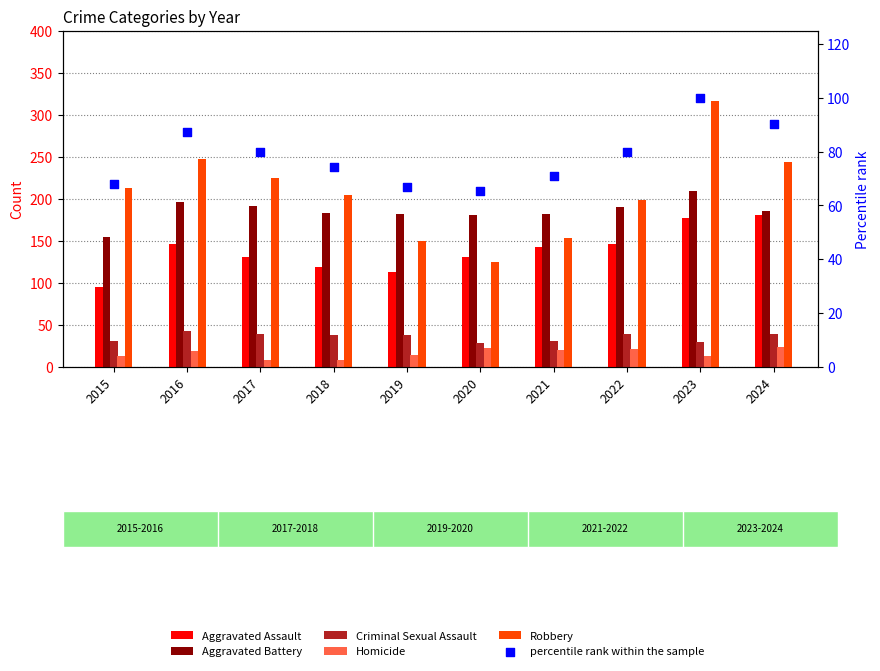

Which series reaches the maximum Y coordinate?

Robbery